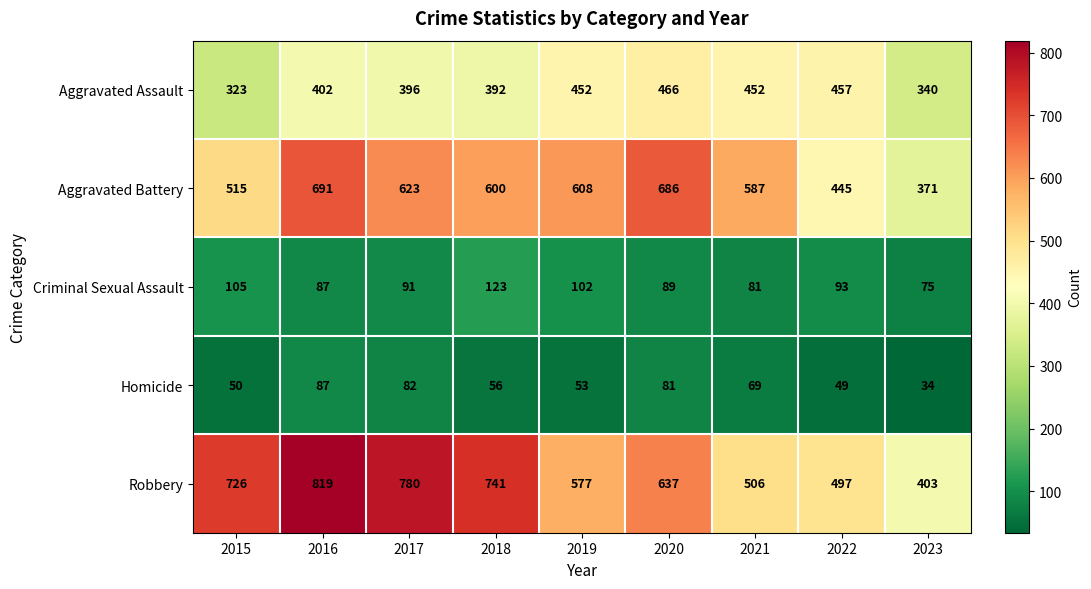

How many distinct data groups are displayed?

5